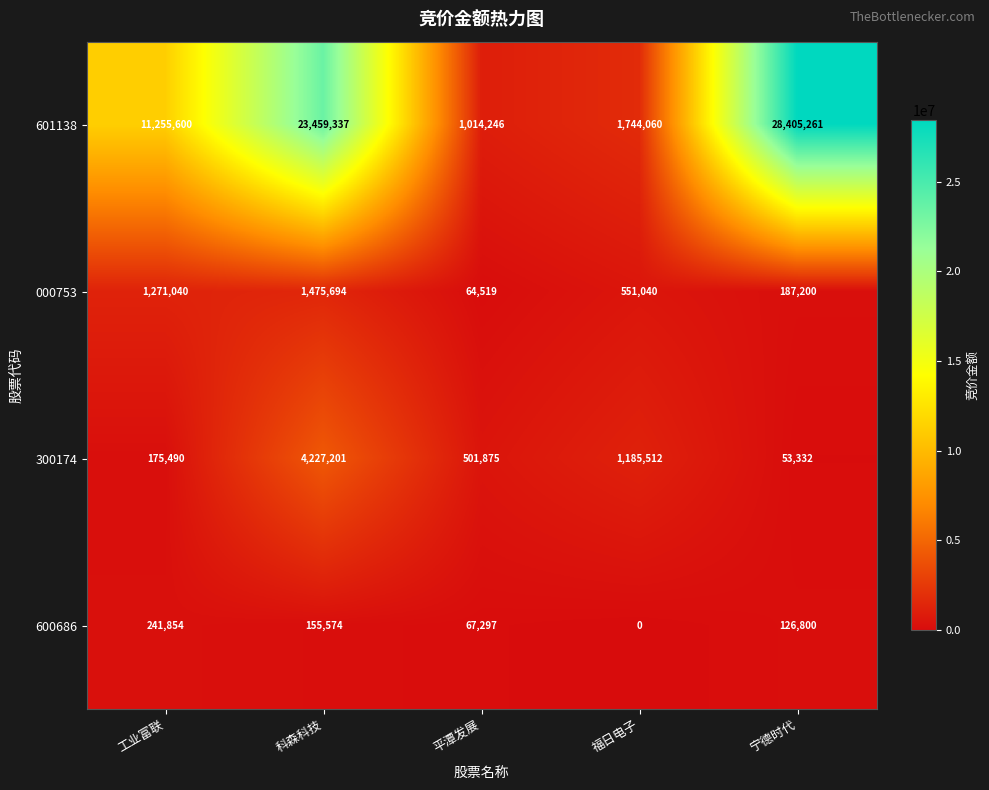

Which series has the largest total across all categories?

601138